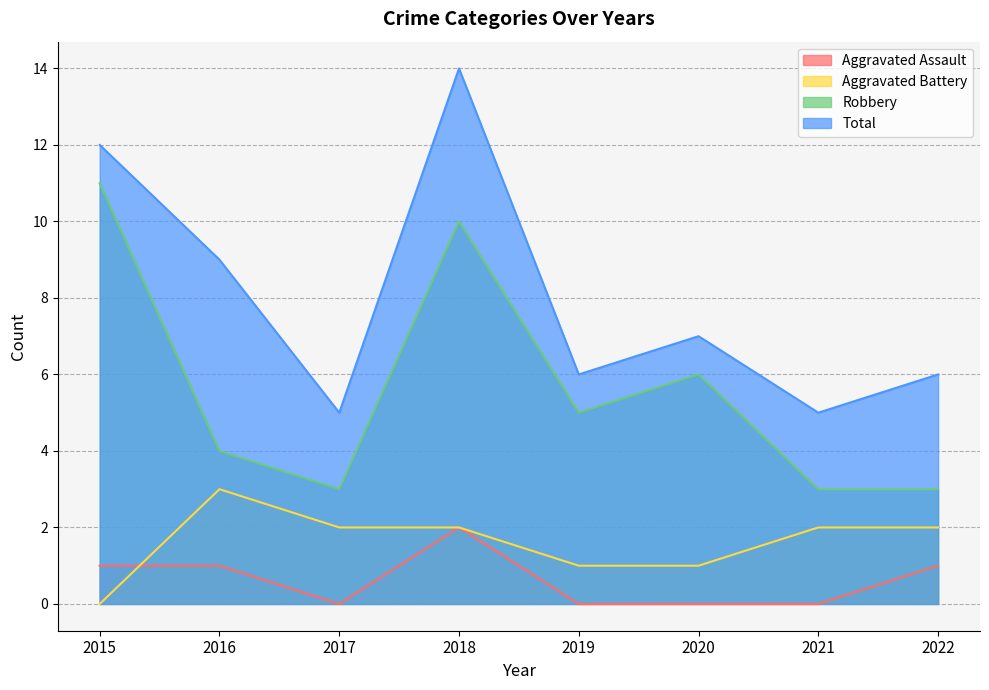

At which category does Aggravated Assault reach its first local peak?

2018